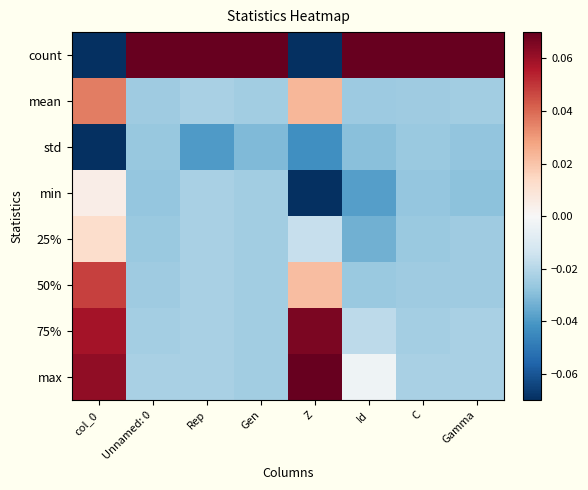

At which category is the sum across all series the highest?

col_0